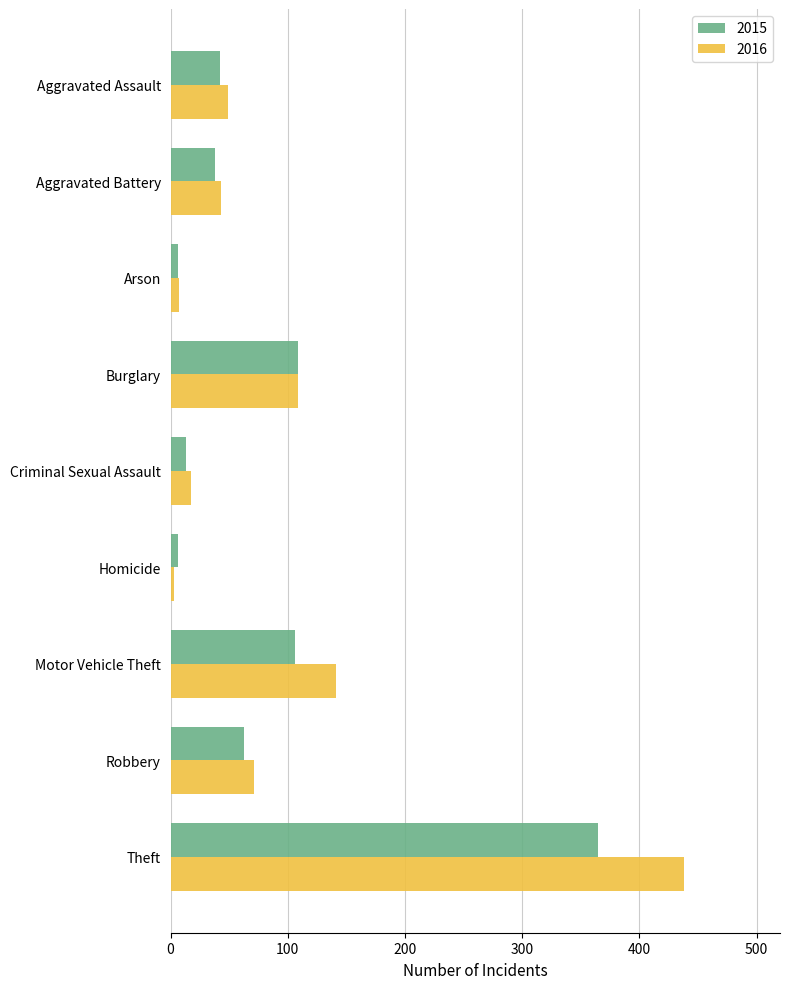

What is the total value across all series at Robbery?

134